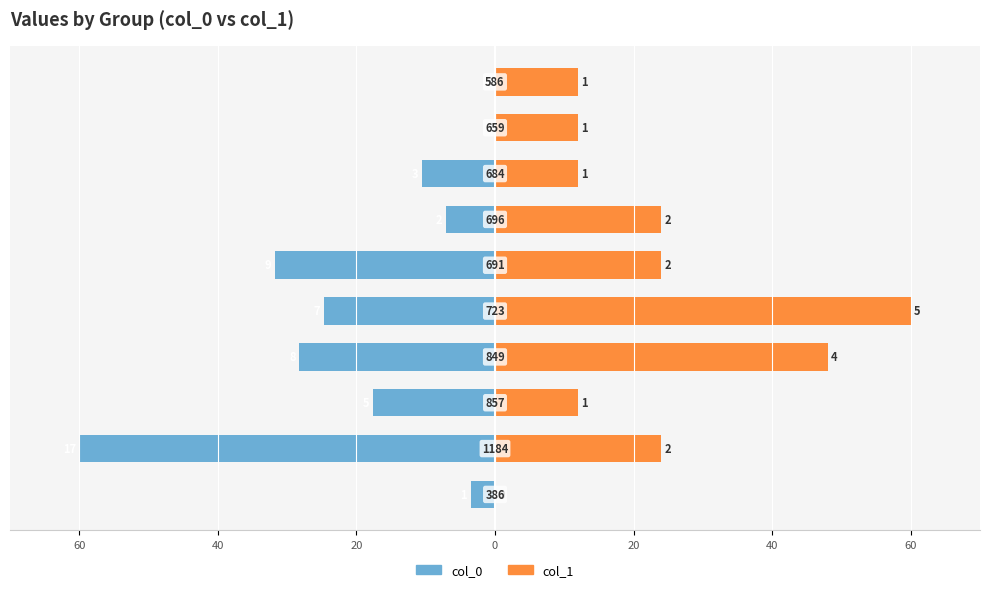

What is the difference between the highest and lowest values at 20?

29.6